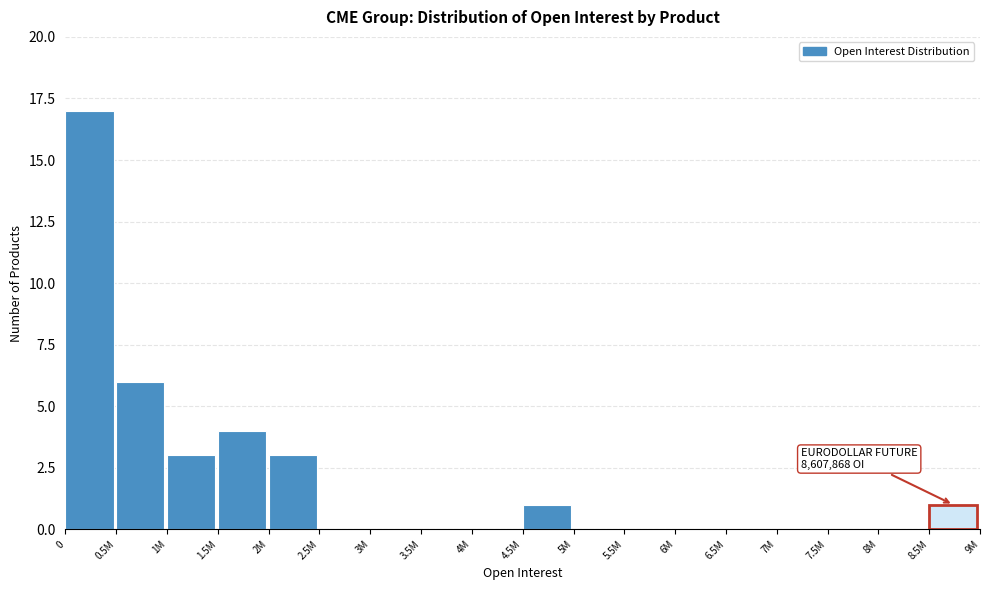

Reading left to right, what are all the values shown in this chart?

0=17	0.5M=6	1M=3	1.5M=4	2M=3	2.5M=0	3M=0	3.5M=0	4M=0	4.5M=1	5M=0	5.5M=0	6M=0	6.5M=0	7M=0	7.5M=0	8M=0	8.5M=1